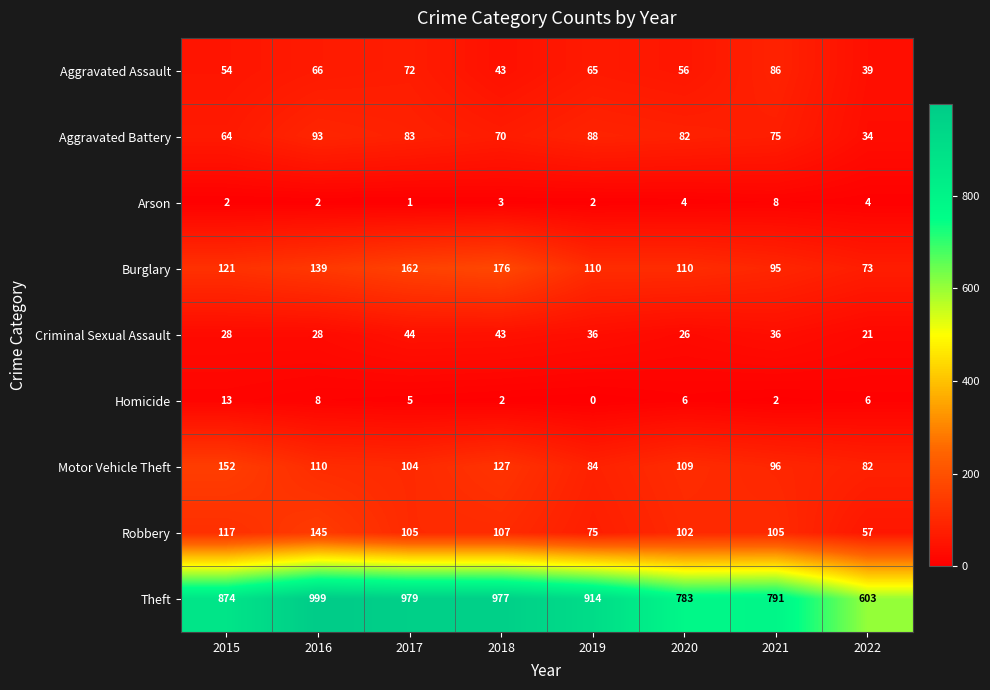

At 2021, list the series in order from smallest to largest.

Homicide, Arson, Criminal Sexual Assault, Aggravated Battery, Aggravated Assault, Burglary, Motor Vehicle Theft, Robbery, Theft